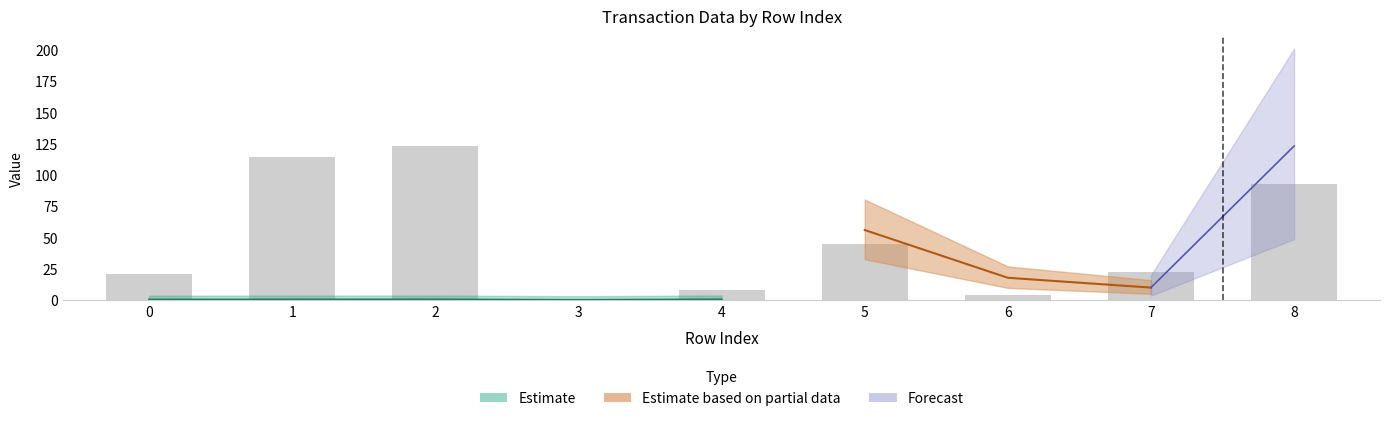

How many positive values are there?

8